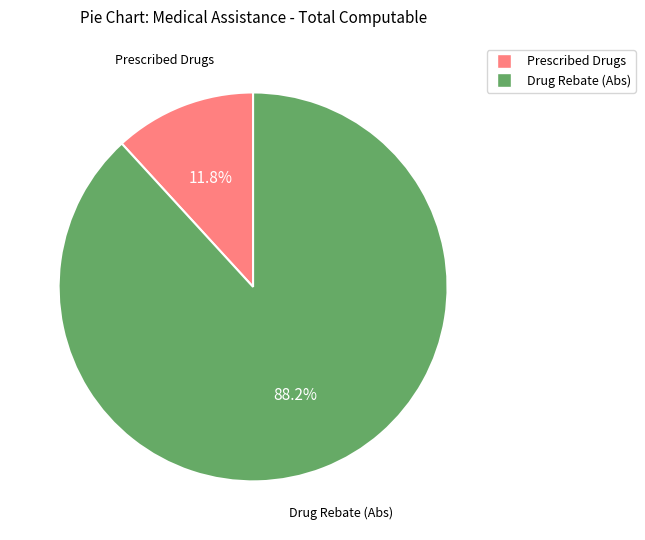

Is there a majority slice in this chart?

Yes